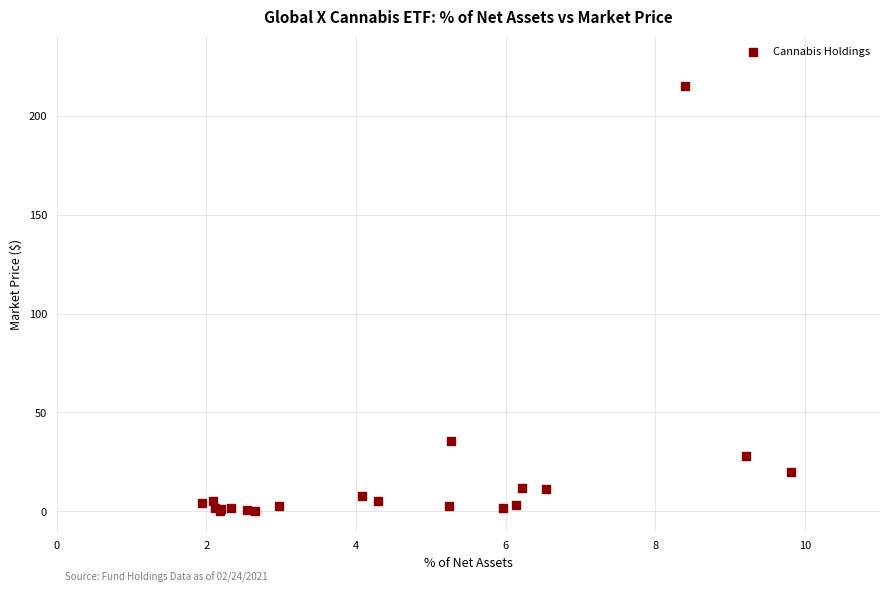

What Y value in the scatter plot is closest to 107?

35.4